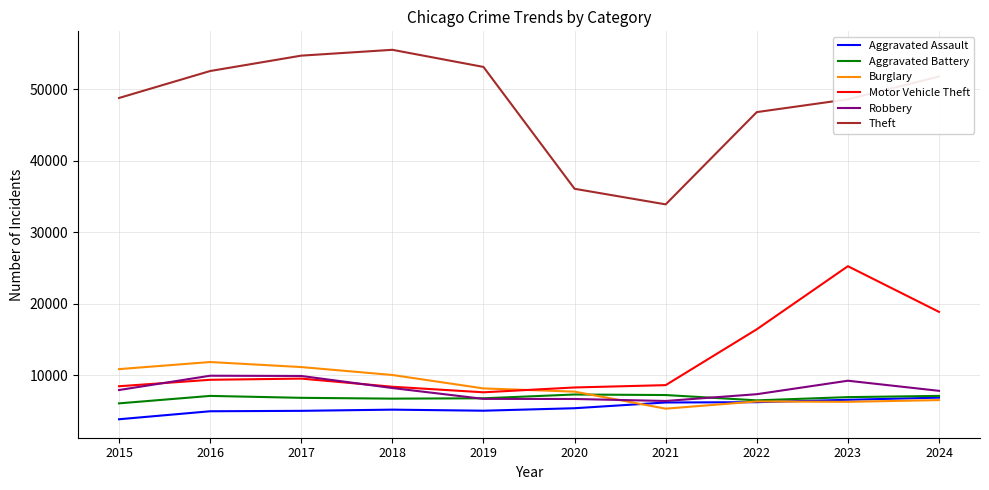

Which series has the widest spread of values?

Theft